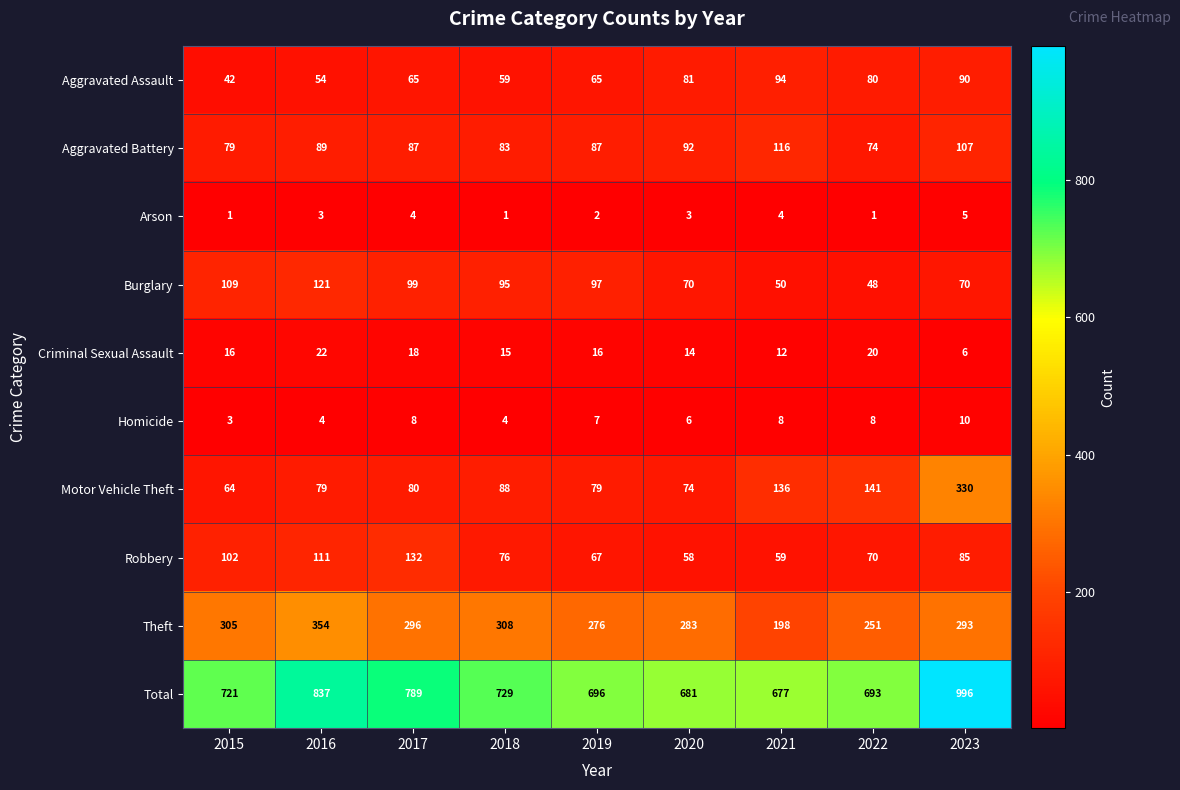

True or false: Motor Vehicle Theft has a value of 79 at 2019.

True